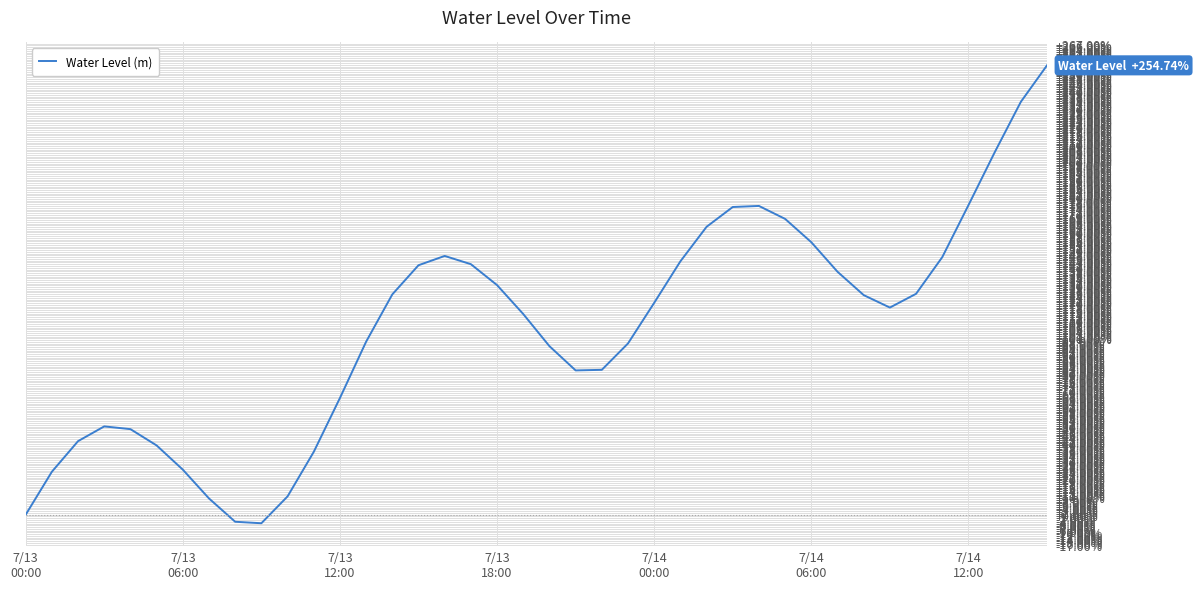

Count the number of data series in this chart.

1